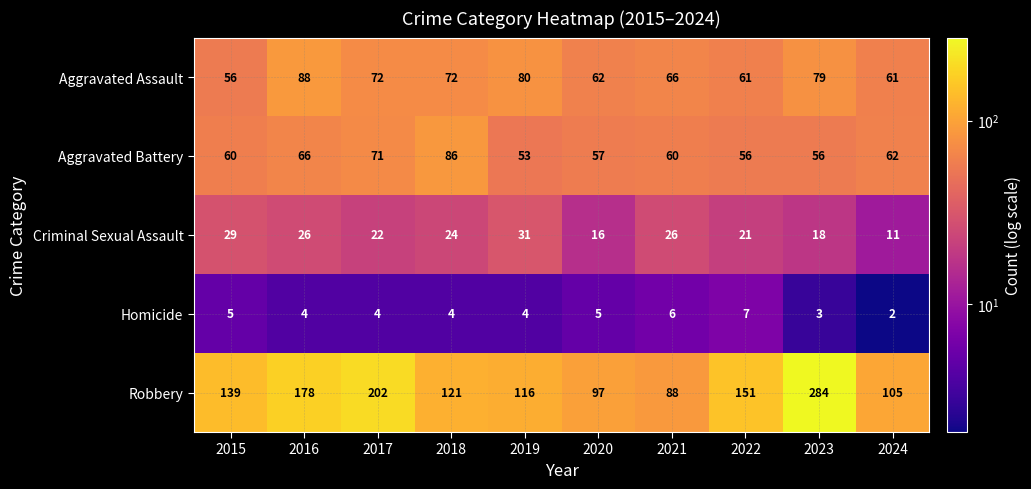

Between 2020 and 2022, which series saw the biggest shift?

Robbery